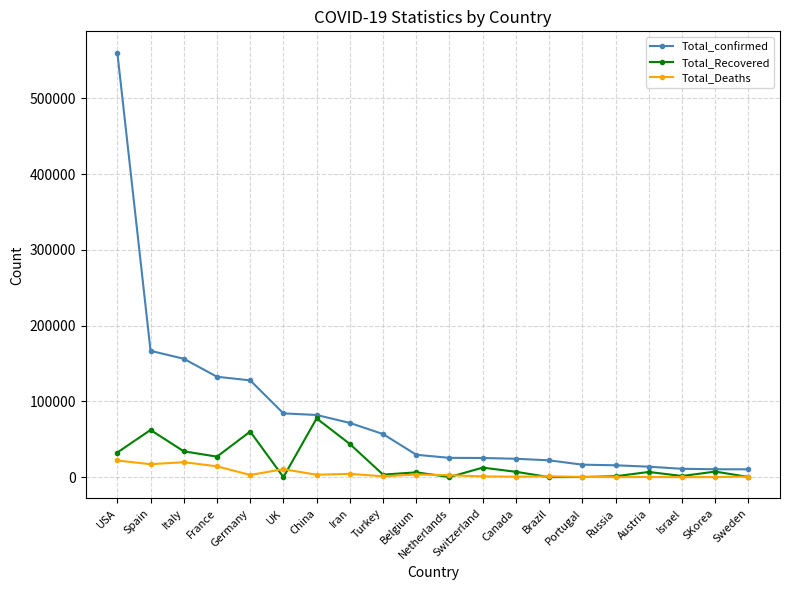

The value of Total_confirmed at Turkey is 23333. True or false?

False